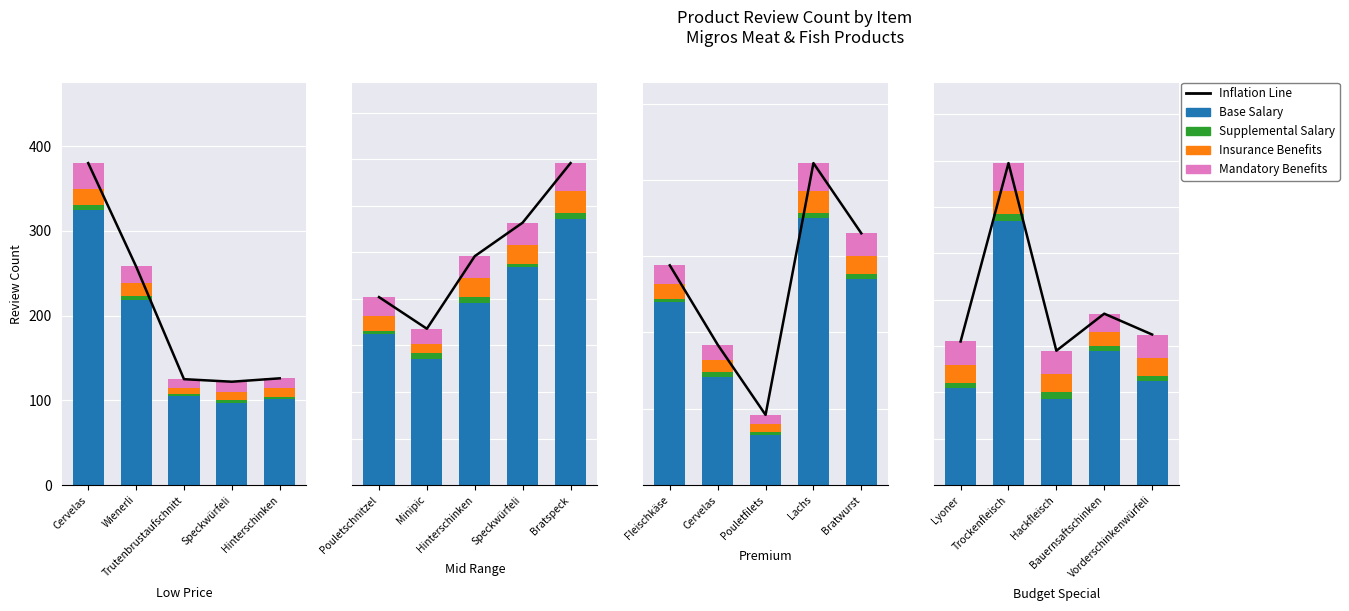

The Inflation Line series shows 19 at Hackfleisch. True or false?

False